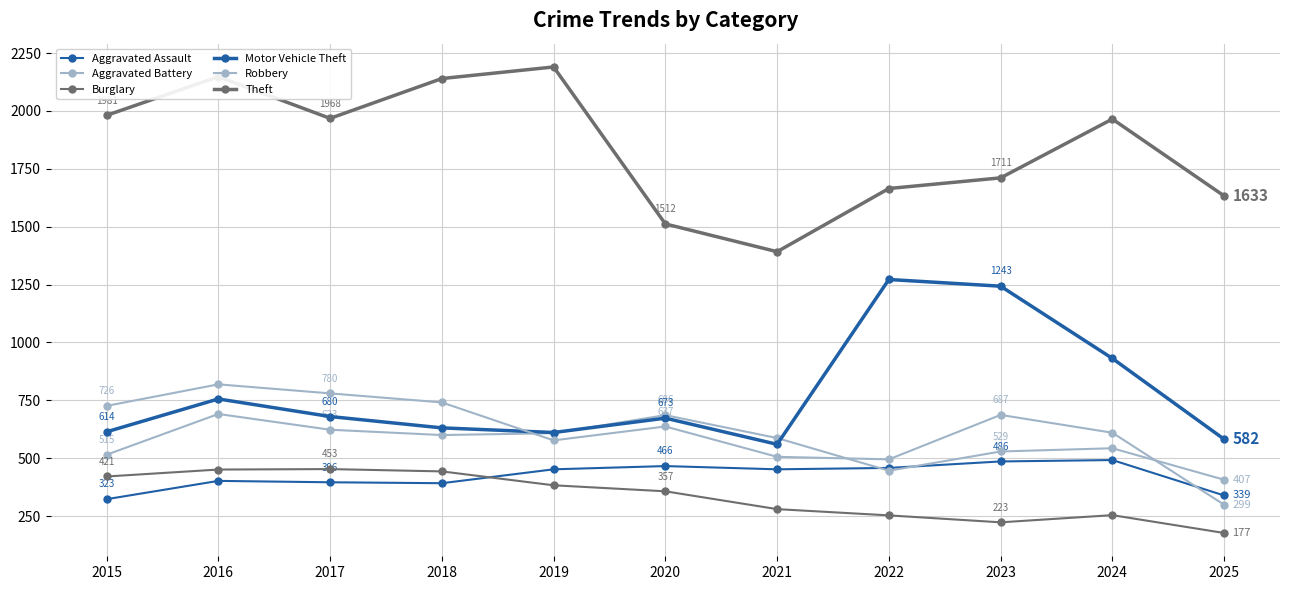

What is the value of the Burglary point at the 9th from the left?

223